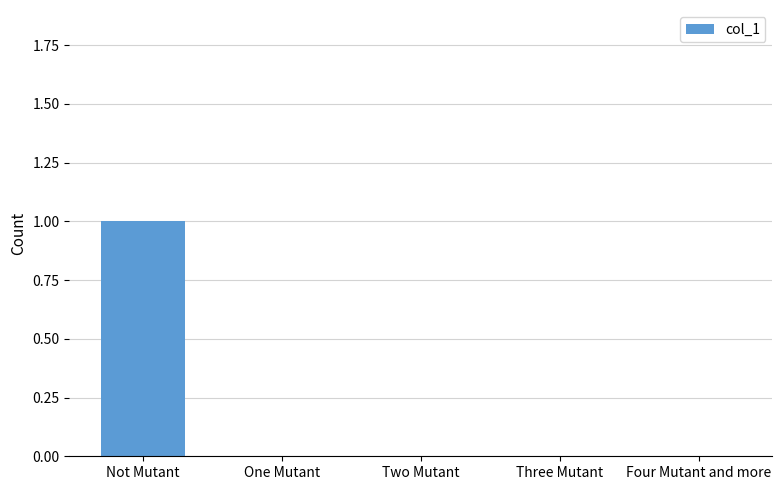

What is the change in value from Not Mutant to One Mutant?

-1